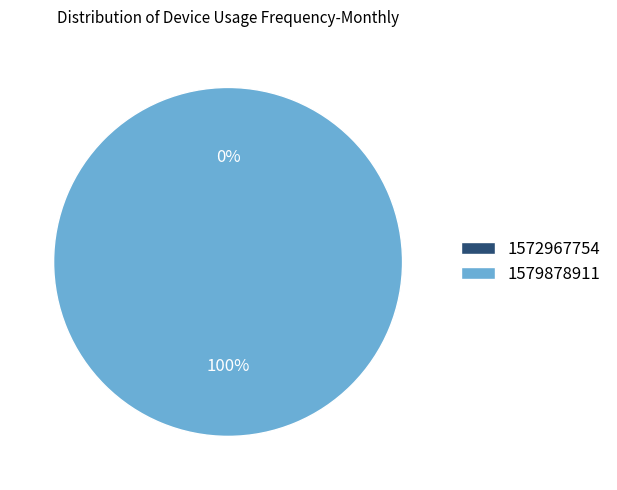

The 1579878911 slice represents 100% of the pie. True or false?

True